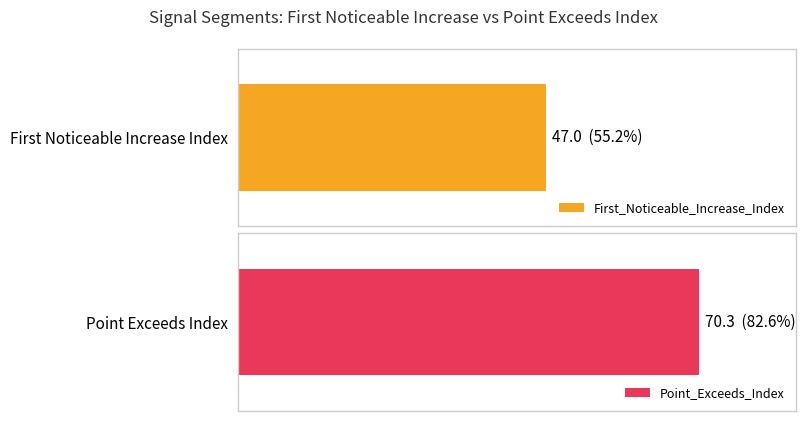

List the series in order of their overall mean, lowest first.

First_Noticeable_Increase_Index, Point_Exceeds_Index